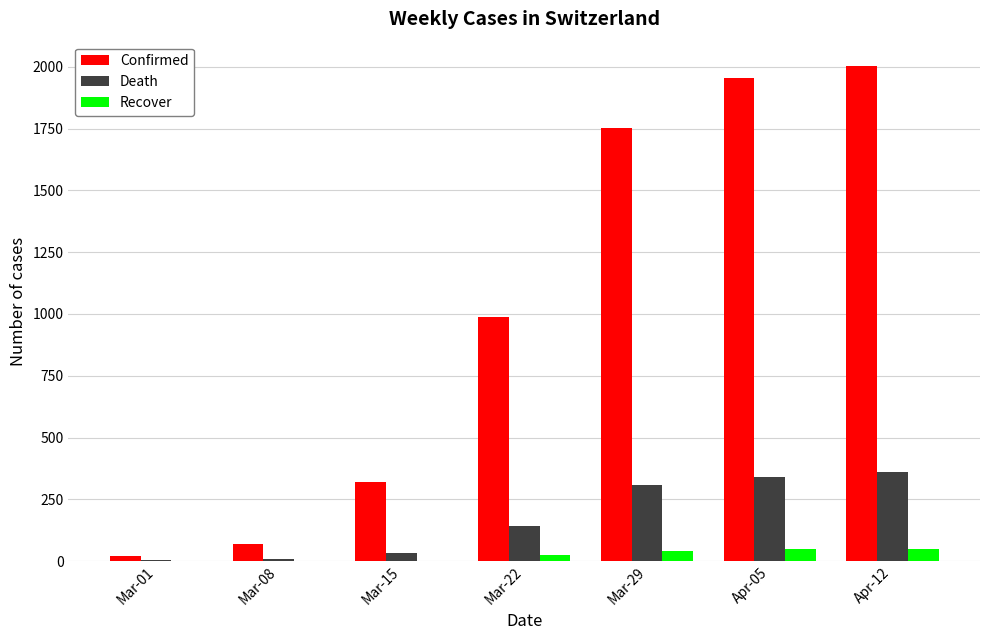

Between Mar-15 and Apr-05, which series saw the biggest shift?

Confirmed